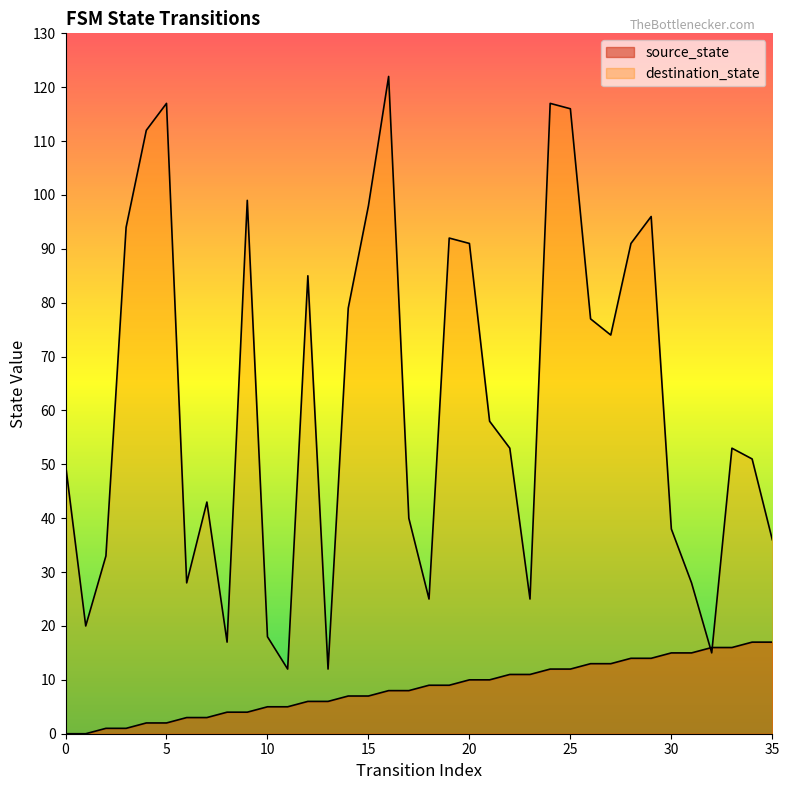

Is it true that source_state equals 1 at 6?

False